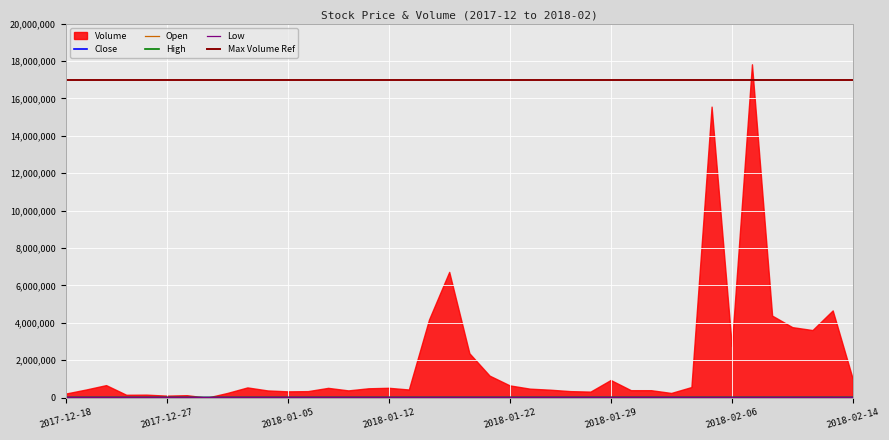

Where does the Close series first go above 9033?

2018-01-16